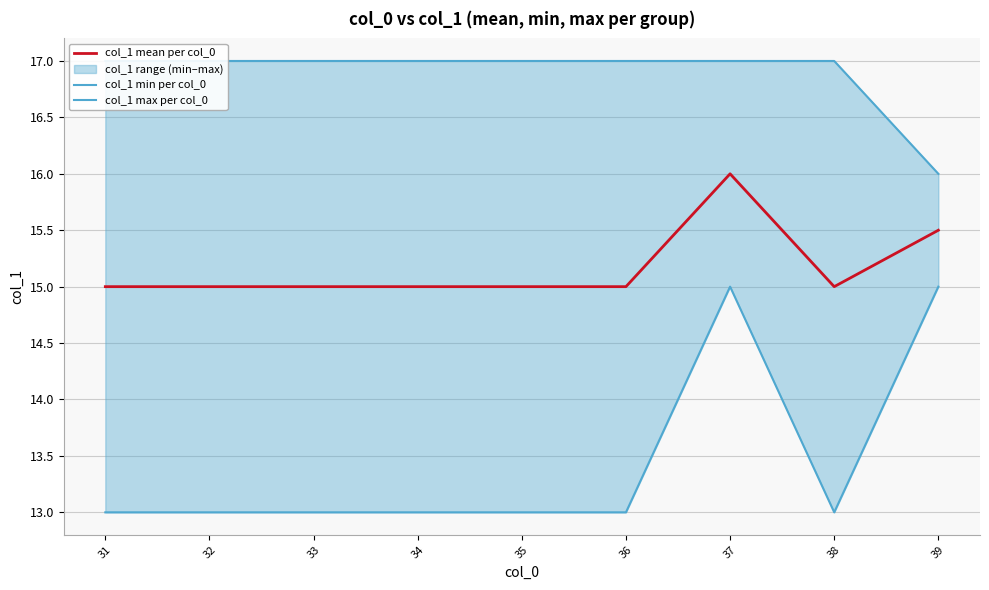

At which category is the sum across all series the highest?

37